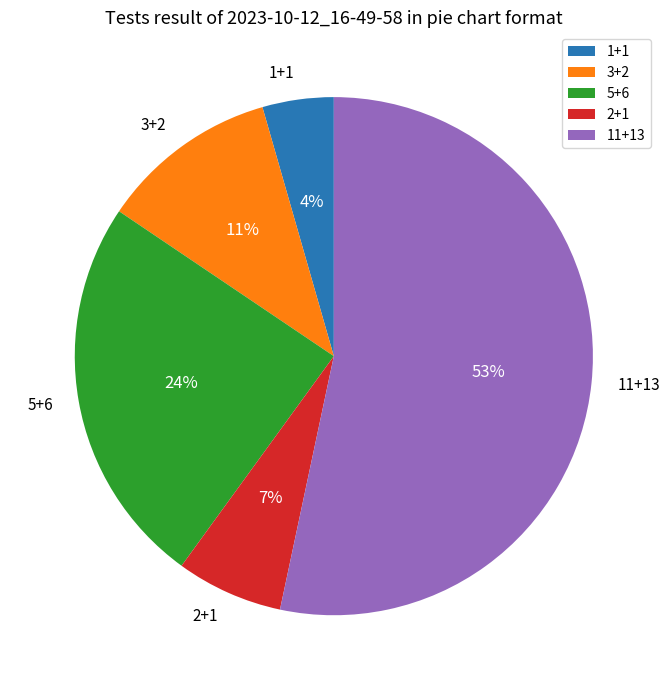

What is the largest slice in the pie chart?

11+13